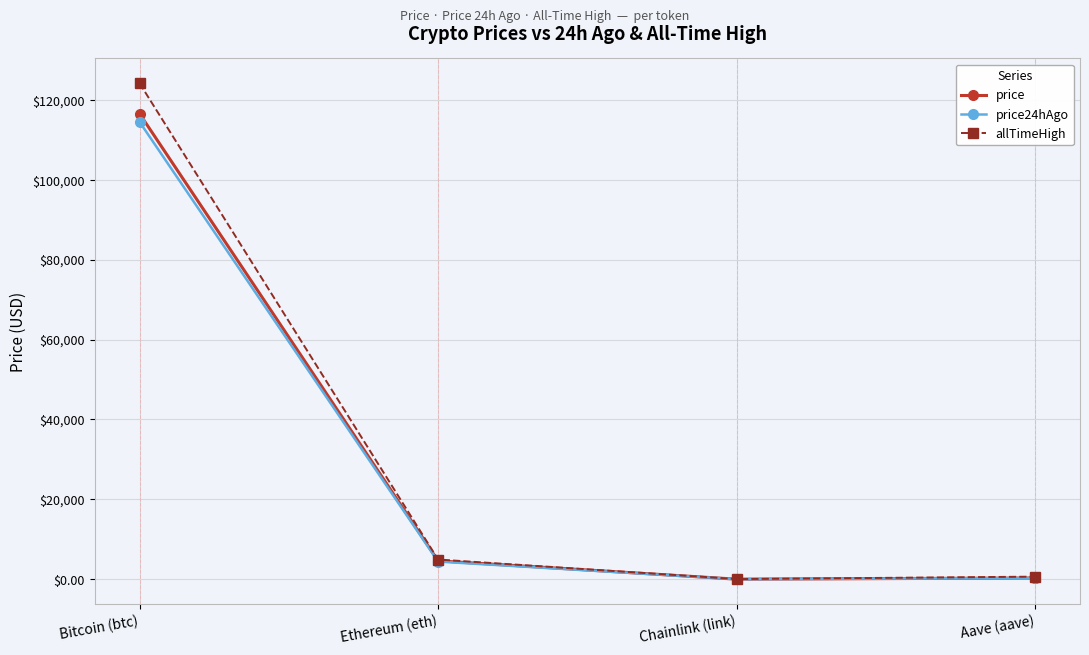

What is the maximum value shown in the chart?

124128.0